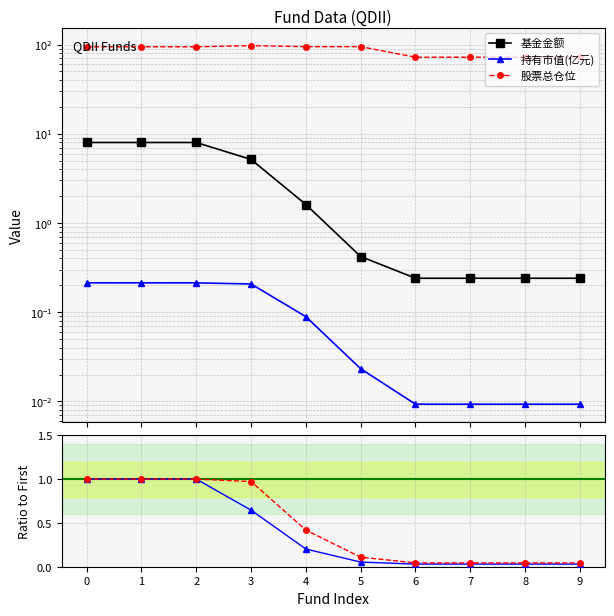

True or false: 基金金额_ratio has a value of 0.0 at 8.

True